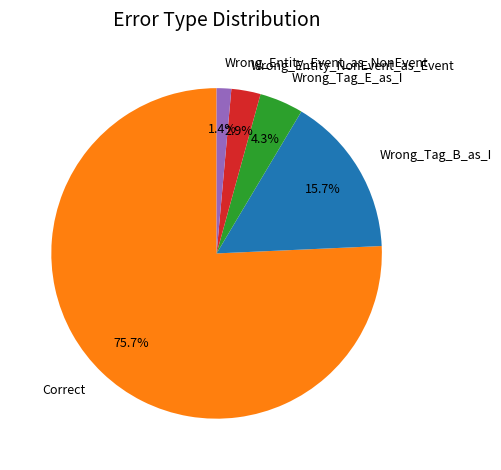

To the nearest percent, what is the difference between the largest and smallest slice percentages?

74%